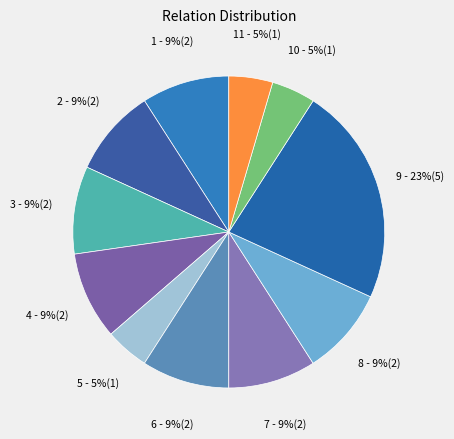

Count the number of slices in the pie.

11